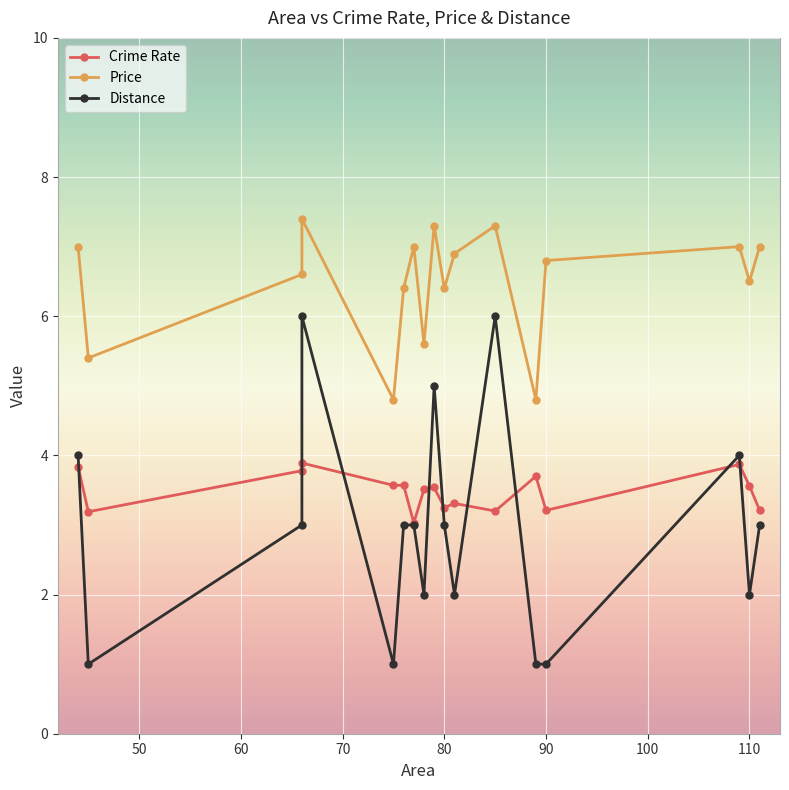

Rank the series at 70 from highest to lowest value.

Price, Distance, Crime Rate